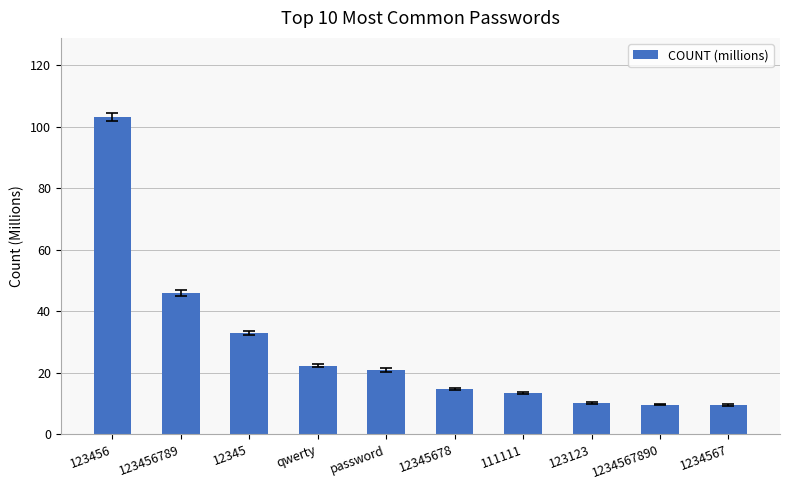

What is the sum of all values?

282.8